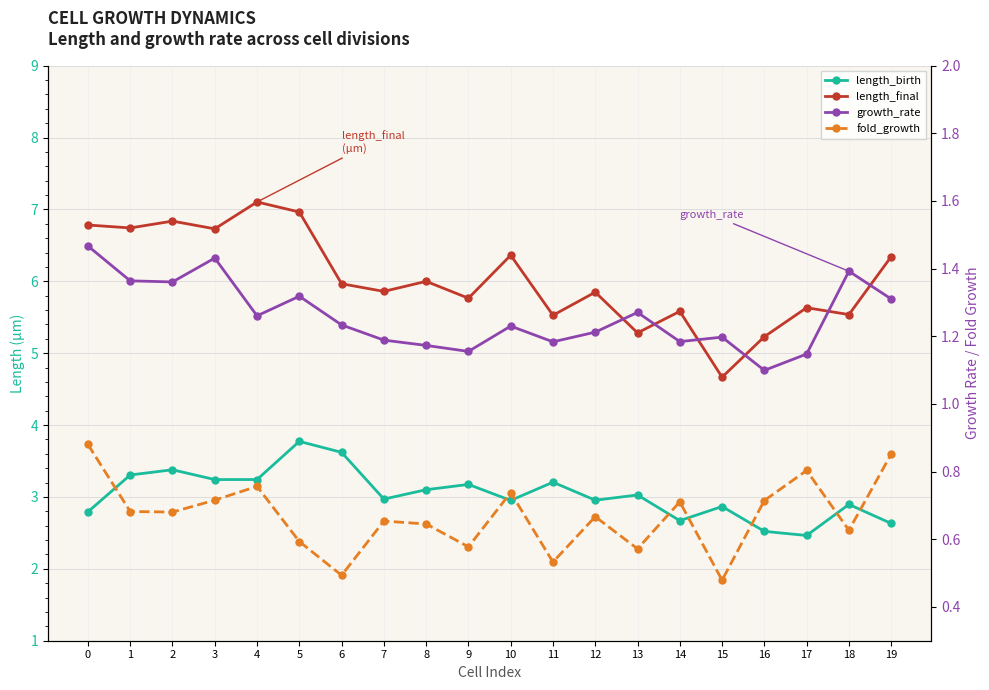

True or false: length_final and fold_growth intersect in this chart.

False